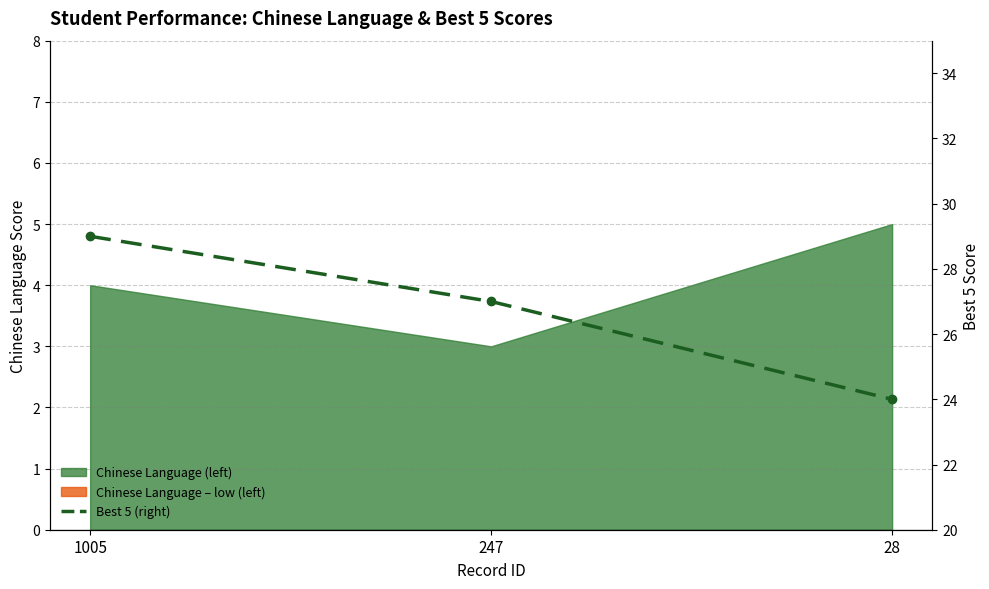

What is the average value?

27